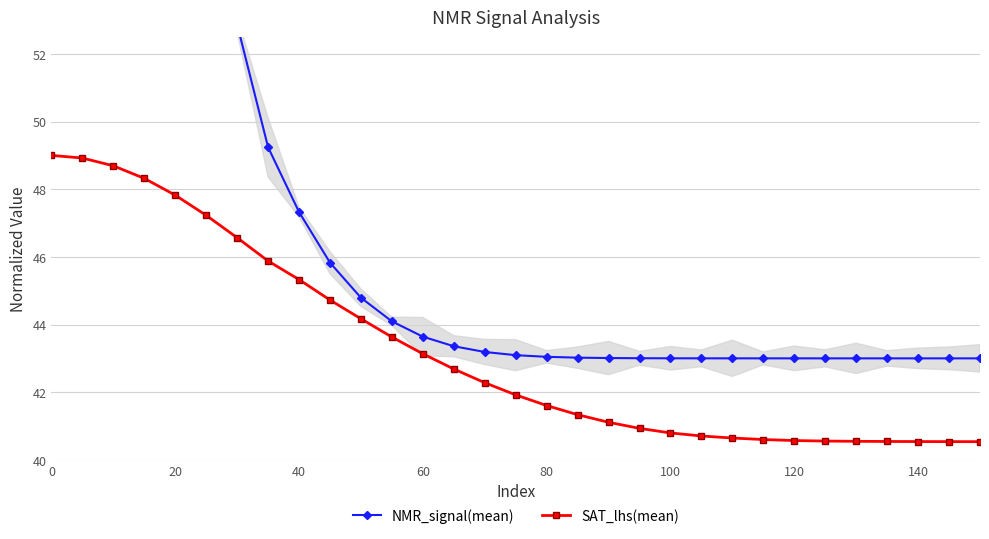

Is it true that SAT_lhs(mean) equals 49.0 at 0?

True